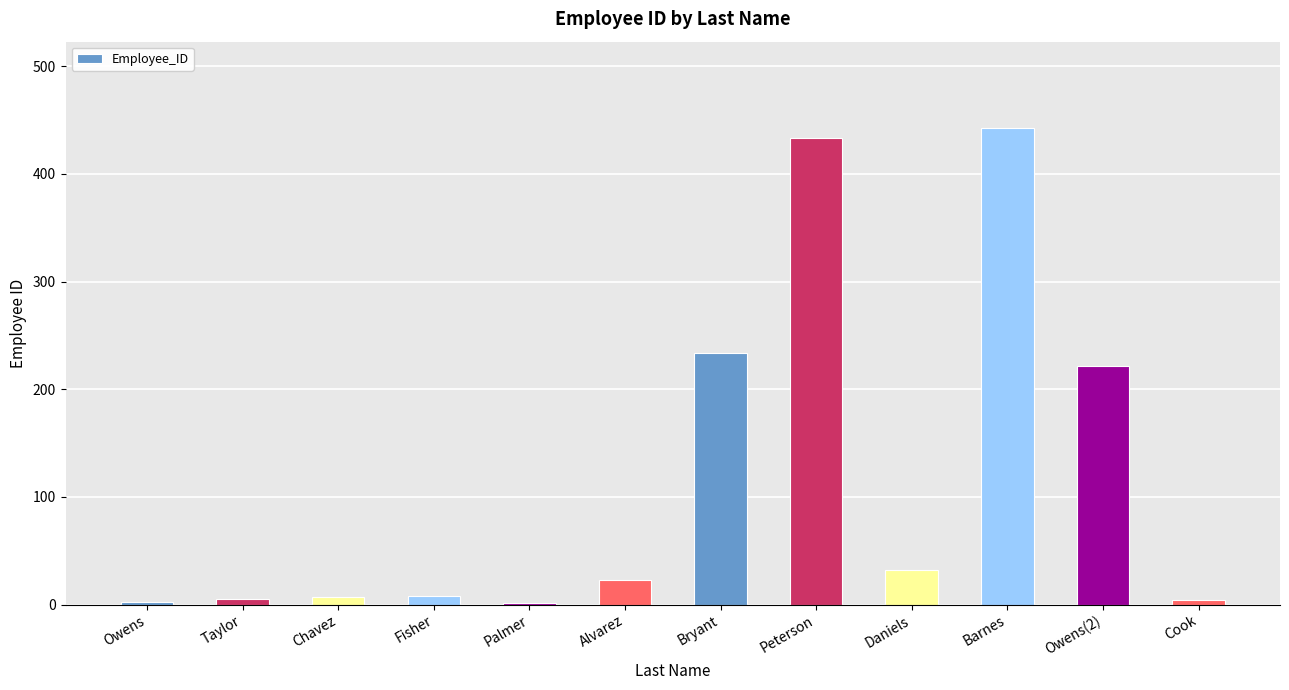

What is the greatest value displayed?

443